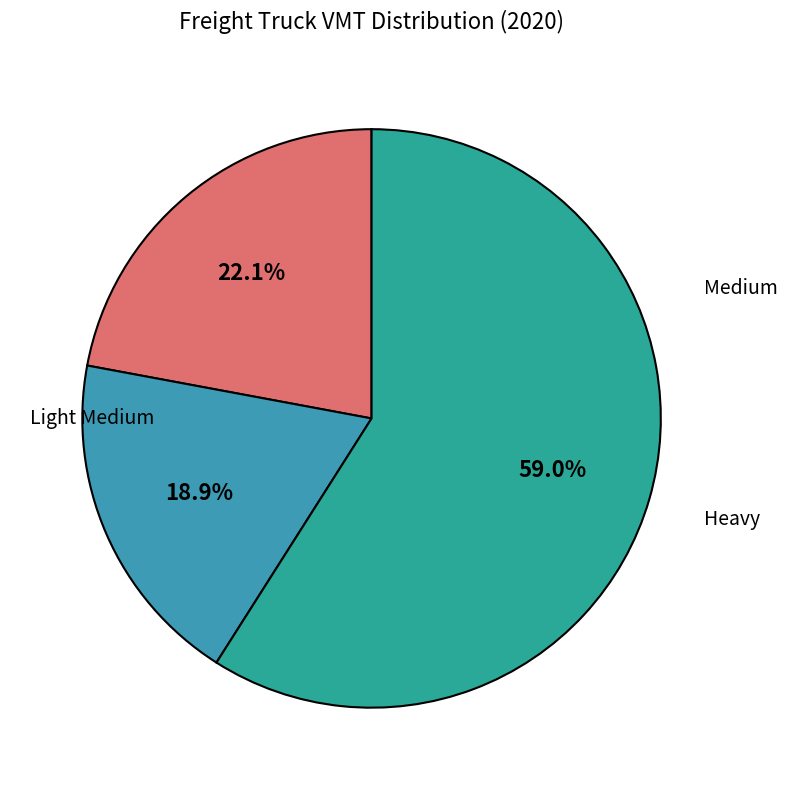

Count the number of slices in the pie.

3